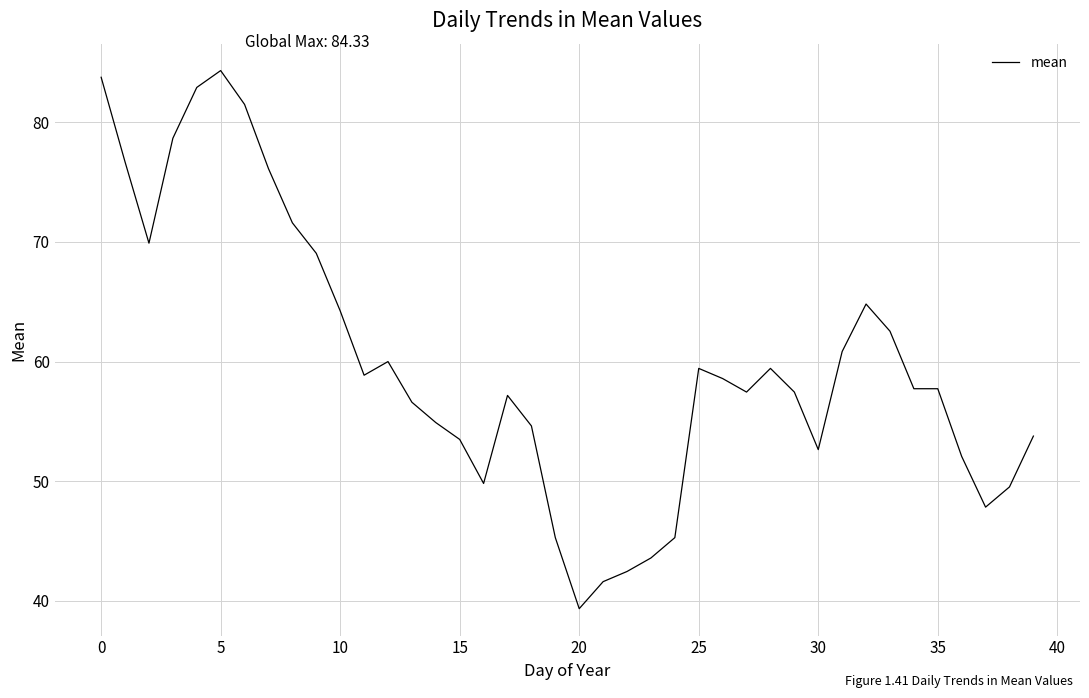

What is the smallest value displayed?

39.3